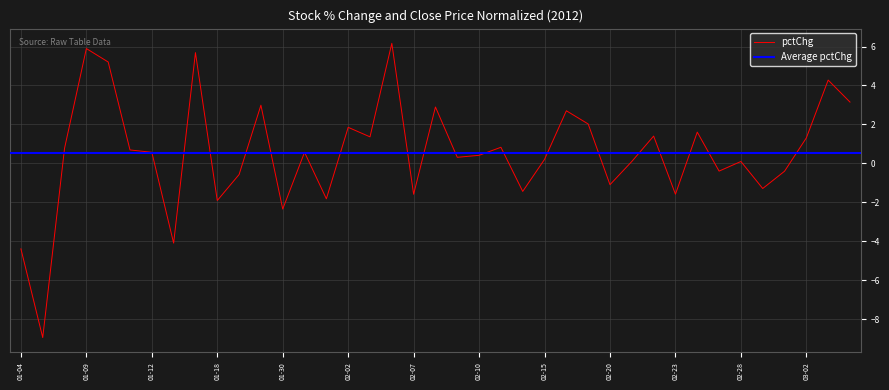

True or false: pctChg has a value of -1.1 at 02-20.

True